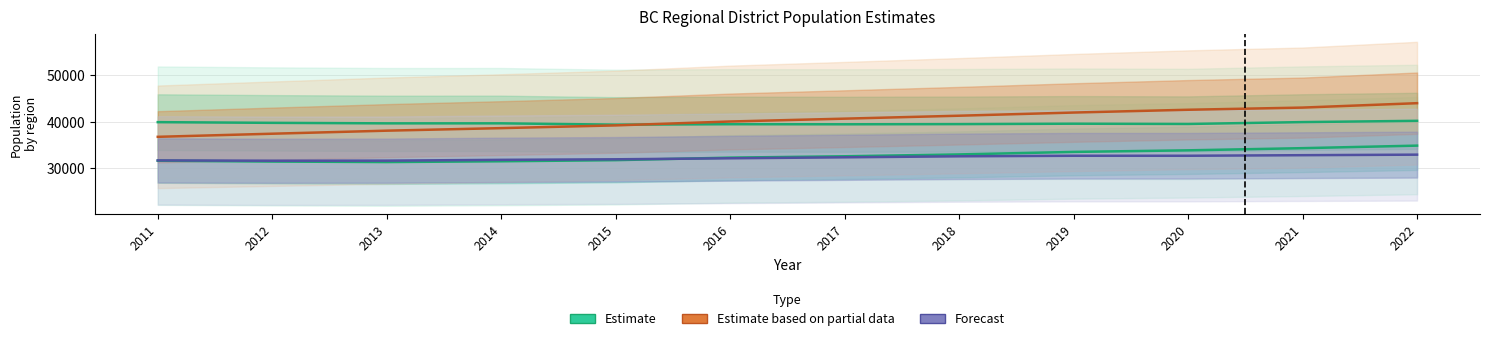

How many interior local valleys does the Forecast series have?

1